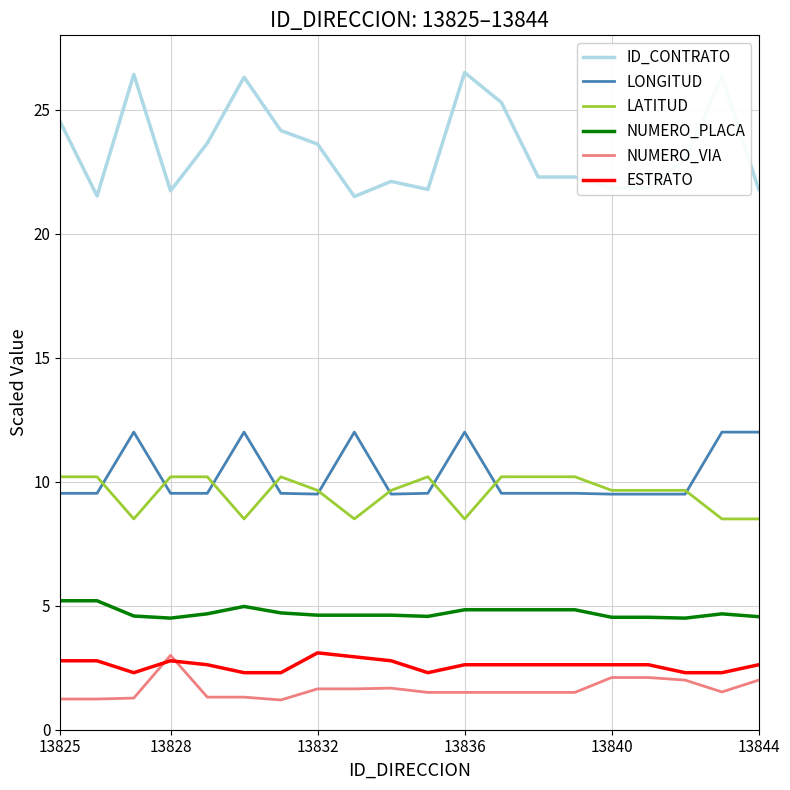

True or false: NUMERO_VIA and LONGITUD intersect in this chart.

False